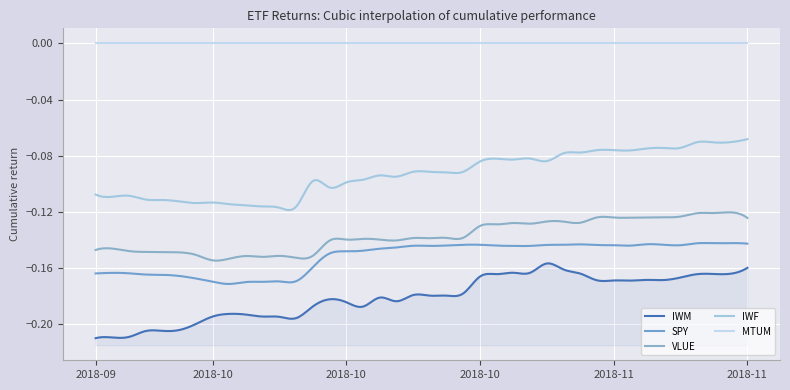

True or false: IWF and VLUE intersect in this chart.

False